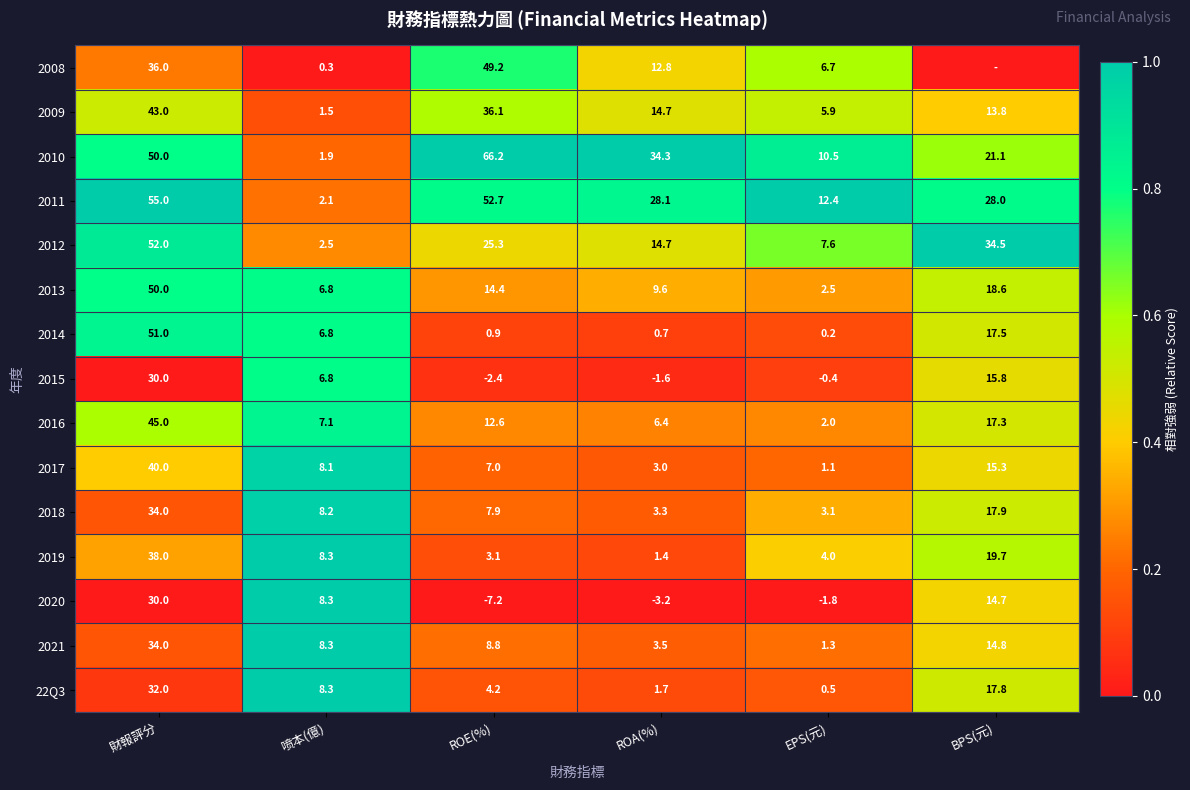

At which label is 22Q3 closest to 16?

BPS(元)